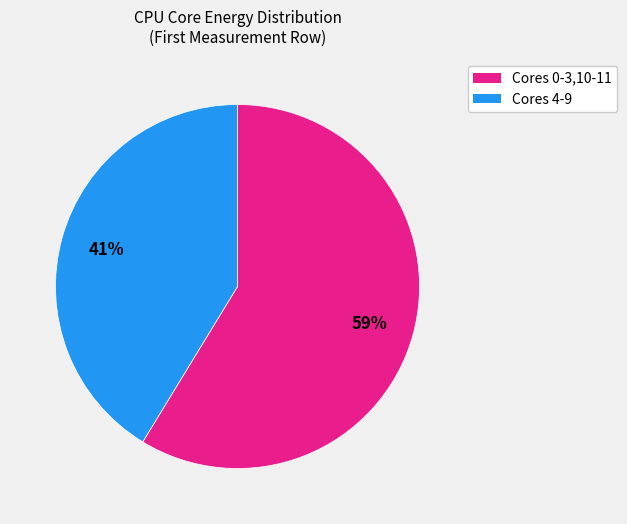

To the nearest percent, what is the average slice percentage?

50%